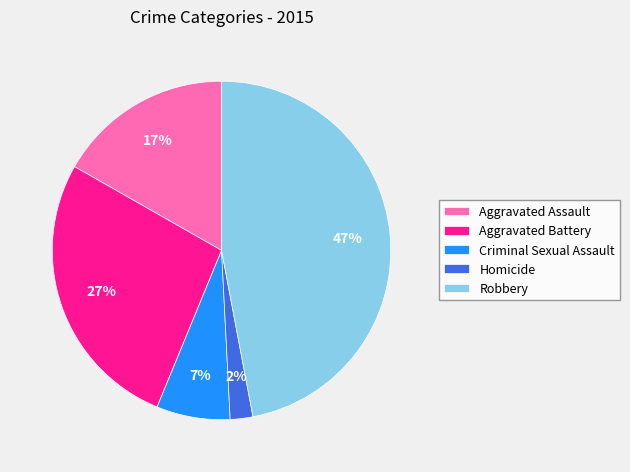

Do Homicide and Aggravated Battery together represent more than half of the pie?

No